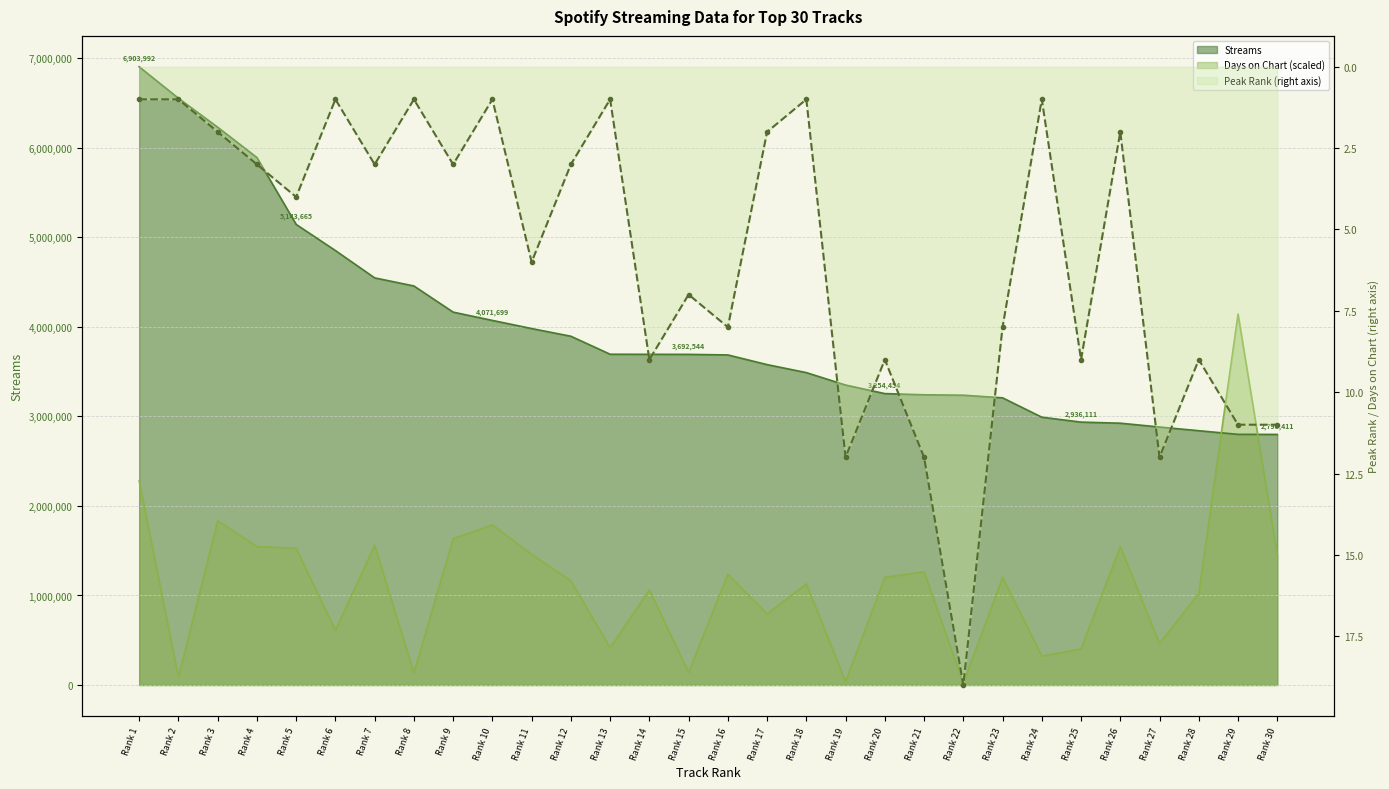

What is the value of the streams point at the 8th from the left?

4456418.0